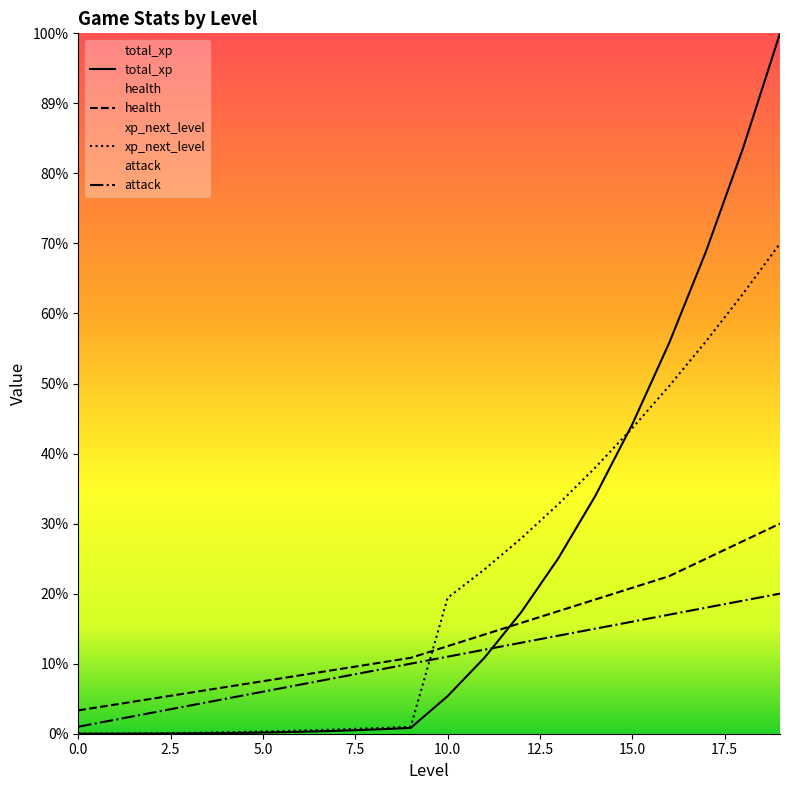

At which category is the sum across all series the highest?

19